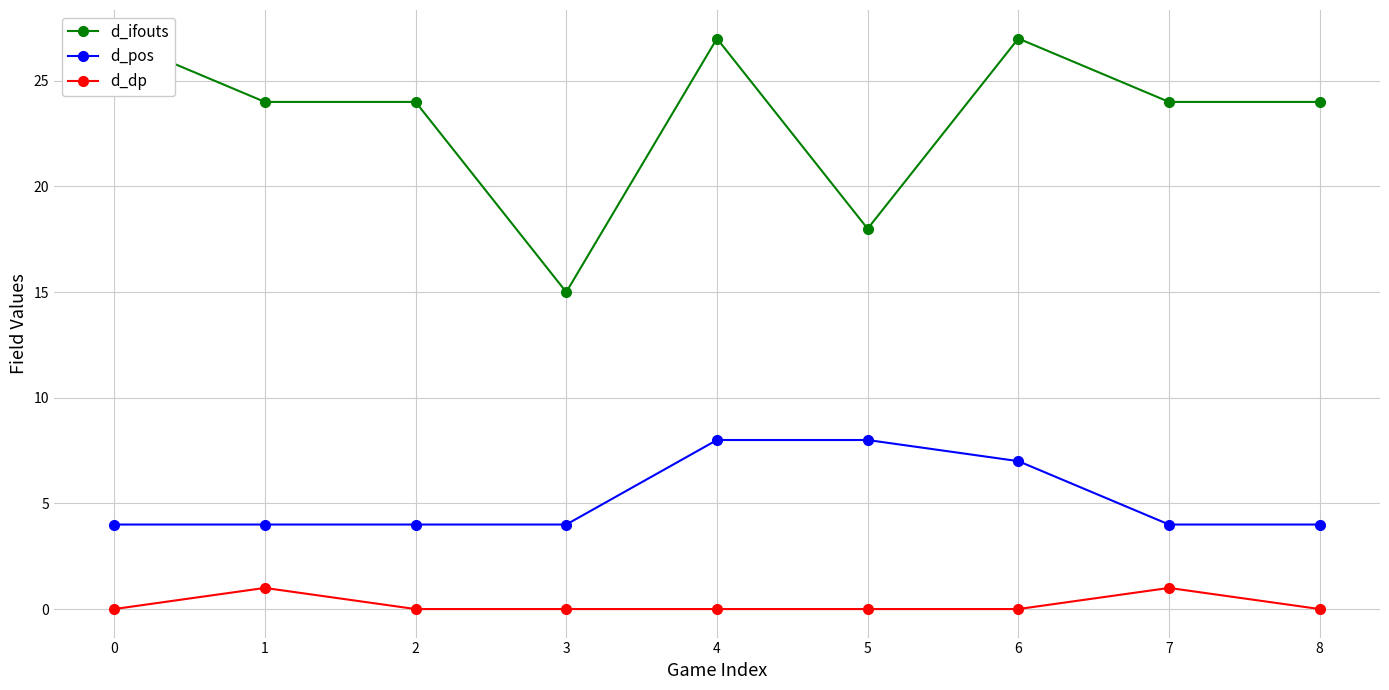

True or false: d_pos has a value of 6 at 0.

False